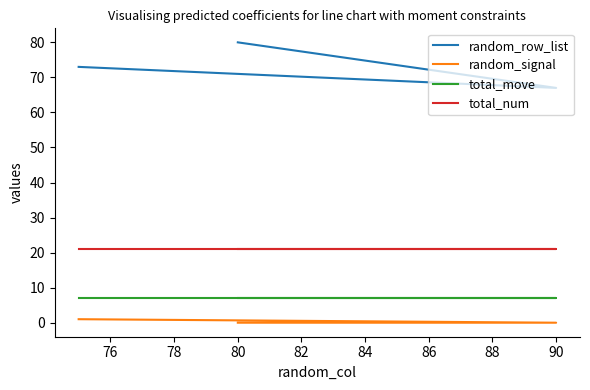

Reading left to right, extract all data points from this chart.

random_row_list: 80	67	73
random_signal: 0	0	1
total_move: 7	7	7
total_num: 21	21	21